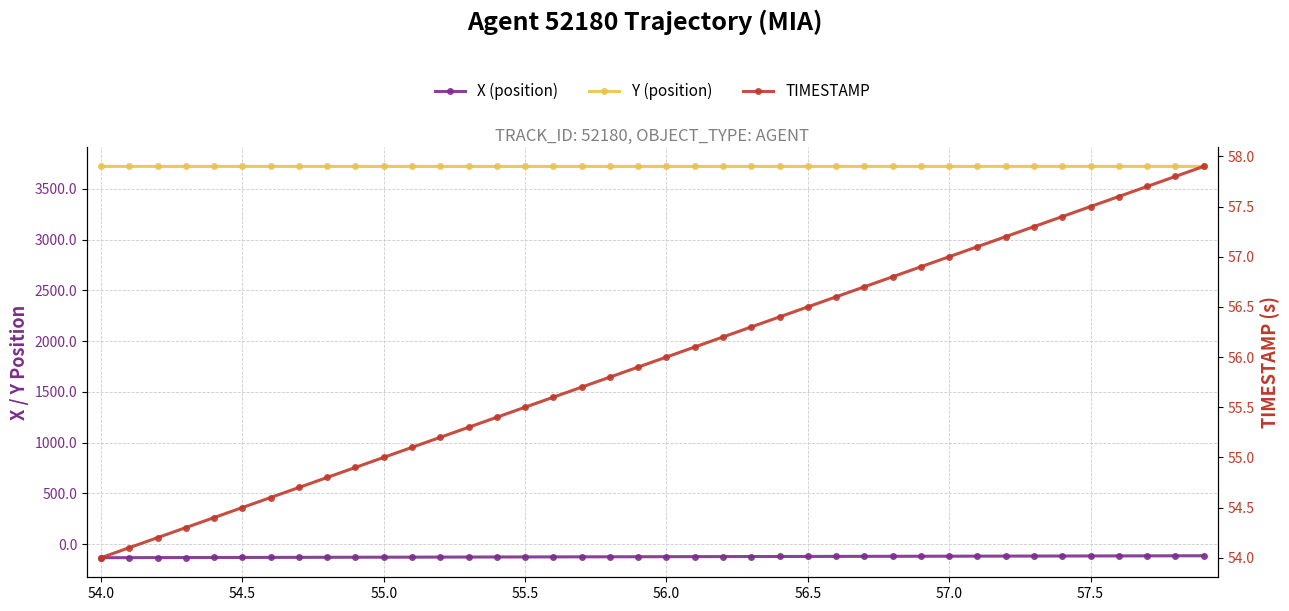

Is this an area chart (filled region under the line)?

No